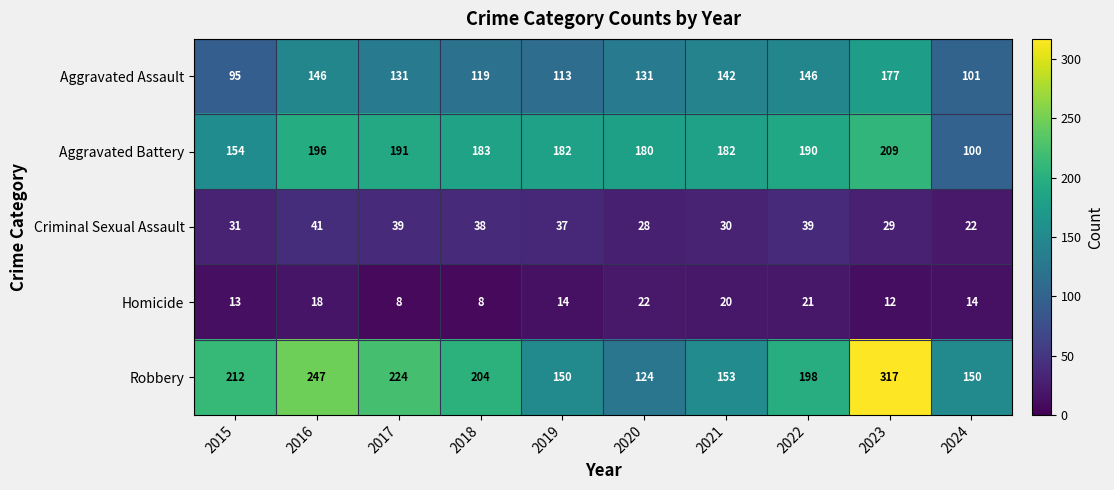

What is the total value across all series at 2020?

485